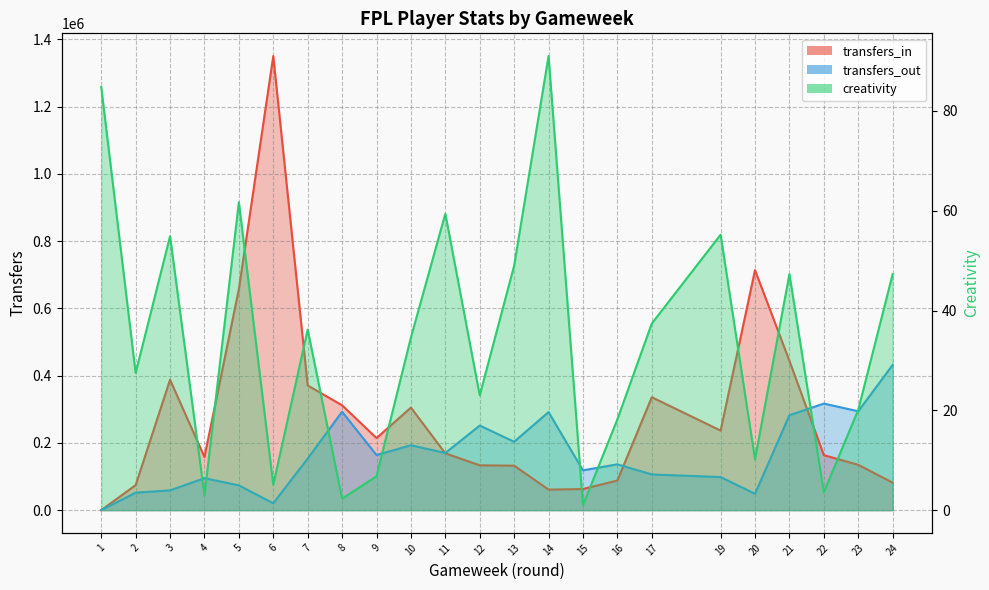

Where does the transfers_in series first go above 169041?

3